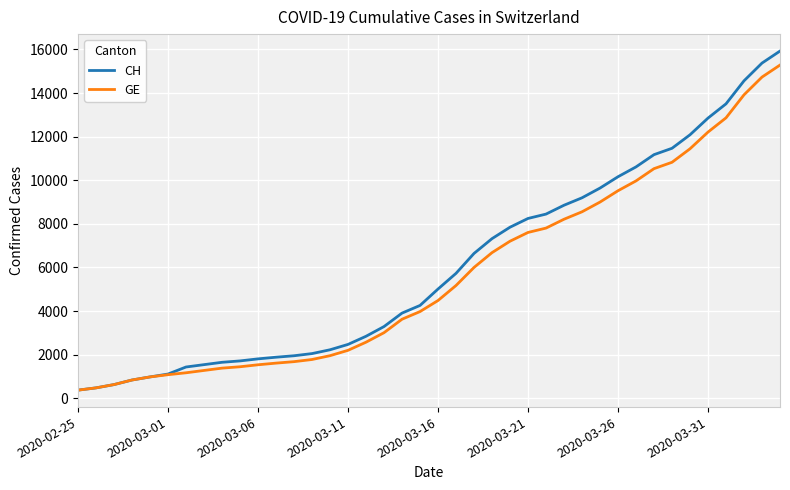

What is the sum of all CH values?

242133